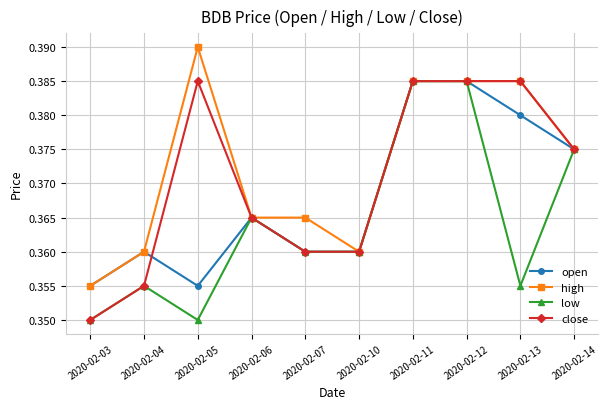

Is it true that close equals 0.2 at 2020-02-12?

False